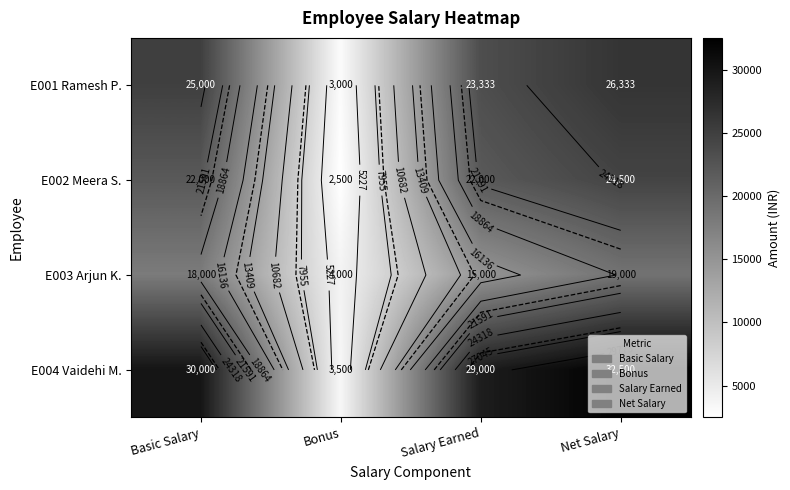

How many categories are shown in the chart?

4